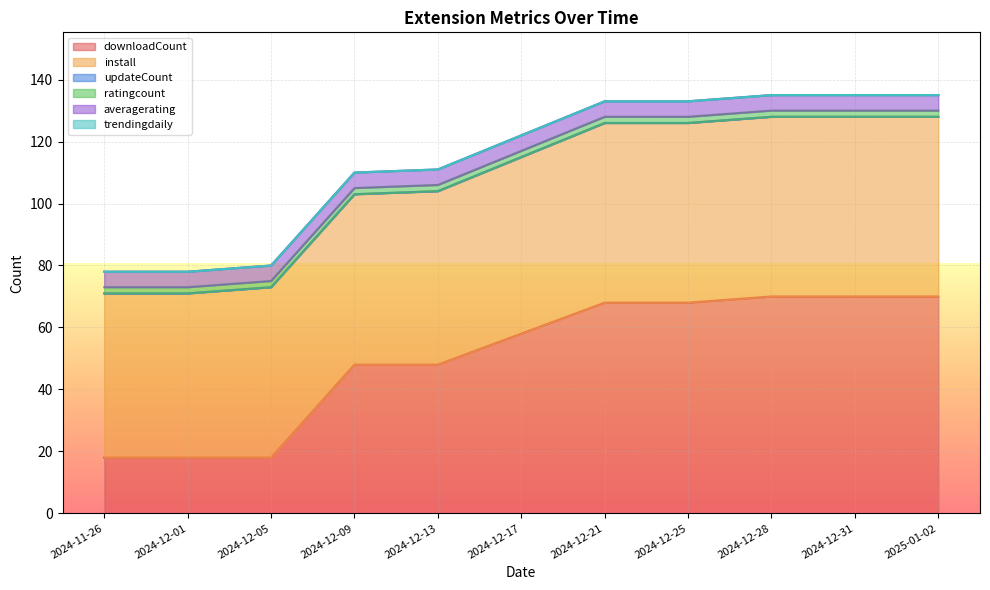

What is the total value across all series at 2024-12-09?

110